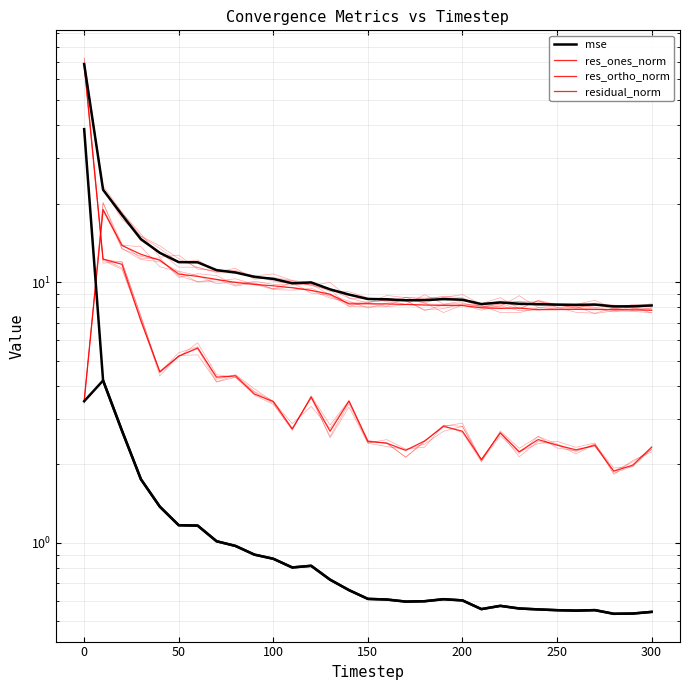

What is the value of the residual_norm point at the 21st from the left?

8.6